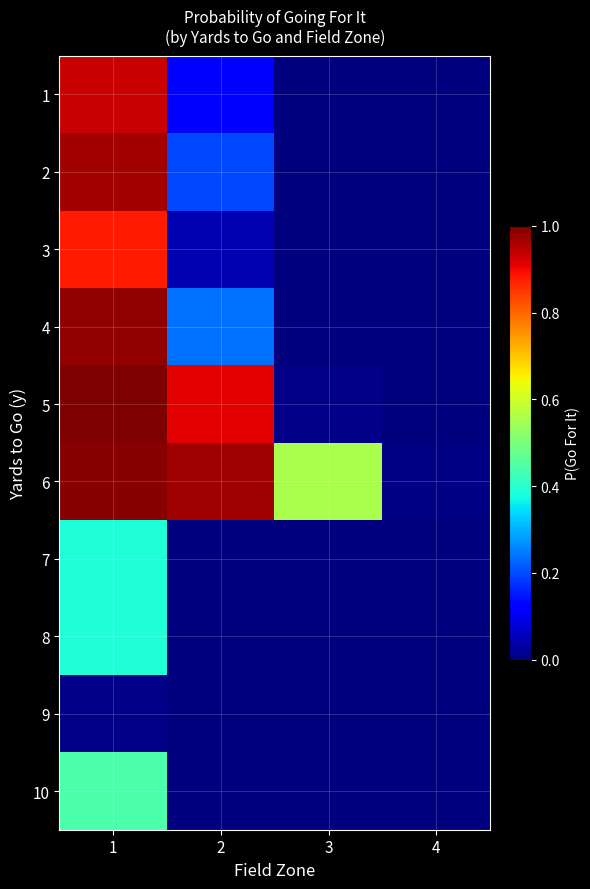

At which category is the sum across all series the highest?

1